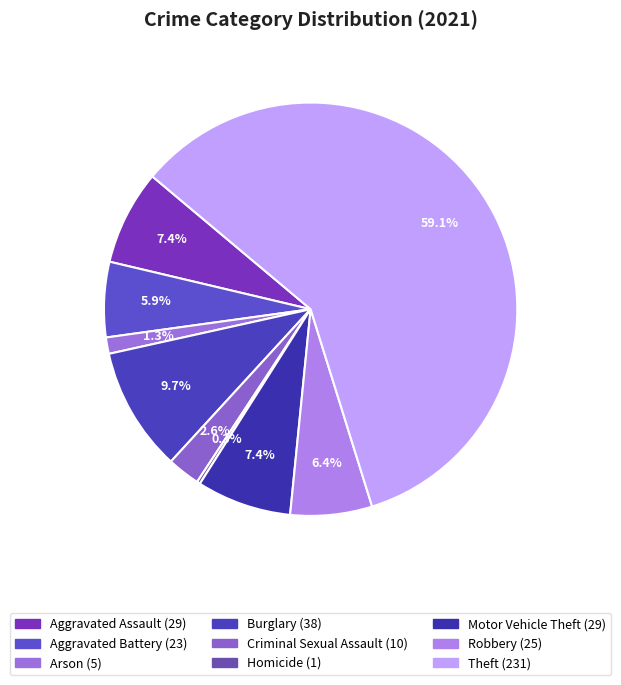

Is there a majority slice in this chart?

Yes